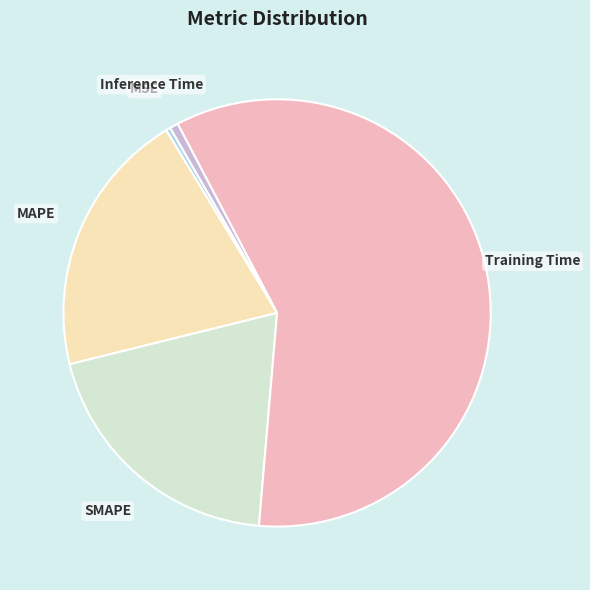

What is the largest slice in the pie chart?

Training Time